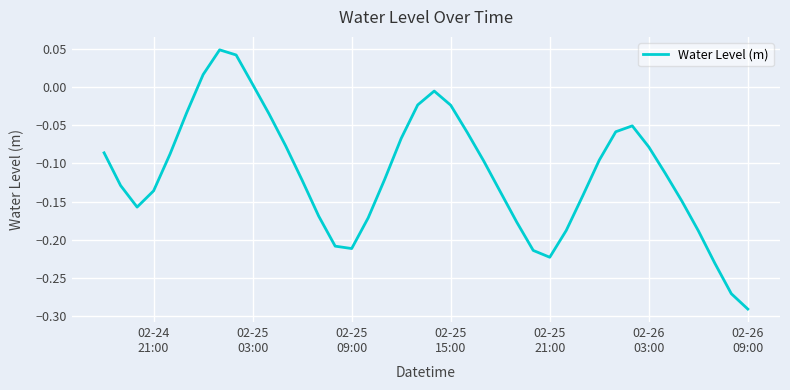

What is the difference between the maximum and minimum values?

0.3